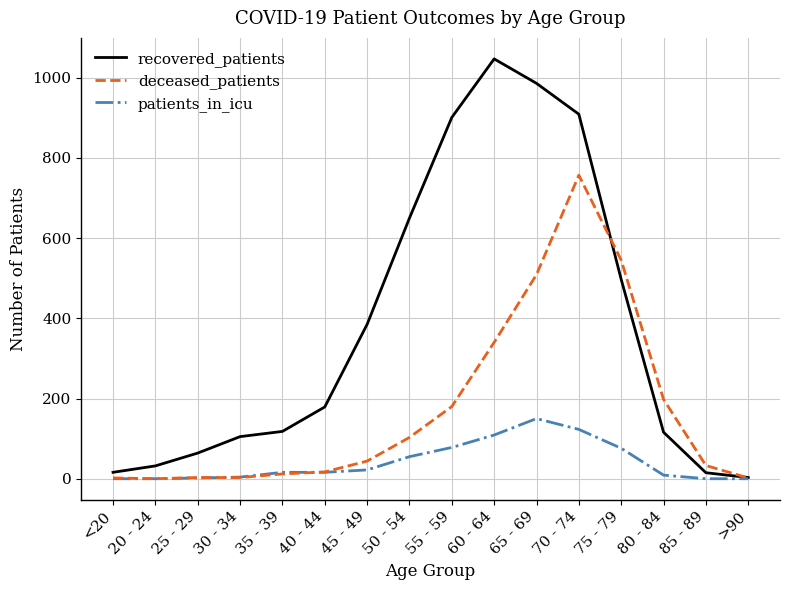

Is the value of deceased_patients at 70 - 74 greater than the value of patients_in_icu at 40 - 44?

Yes